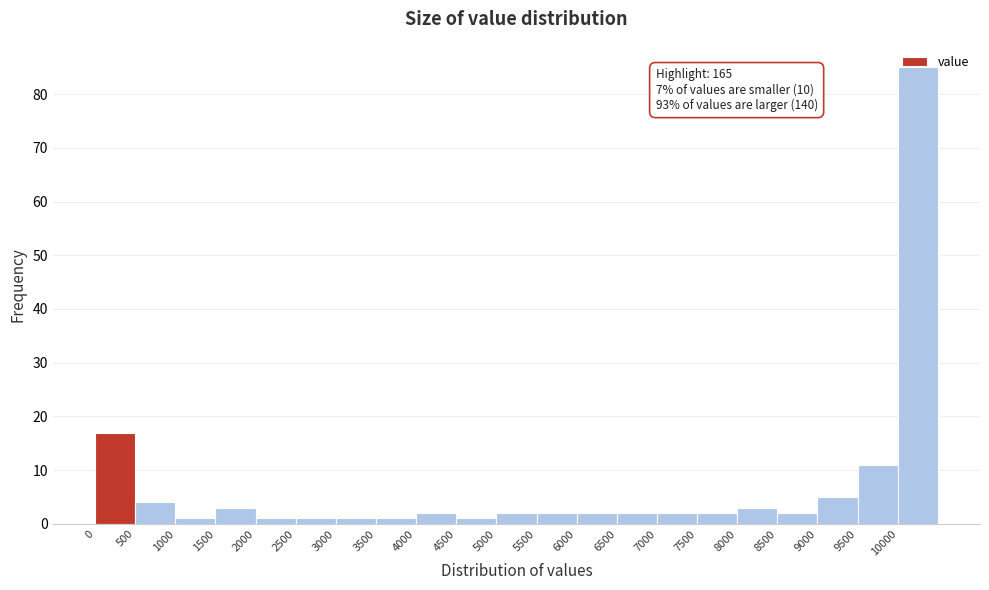

Which range on the x-axis has the tallest bar?

10000 to 10500